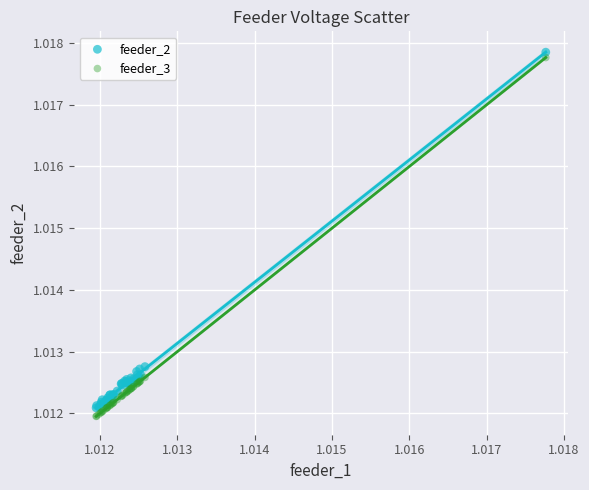

Which series reaches the minimum Y coordinate?

feeder_3